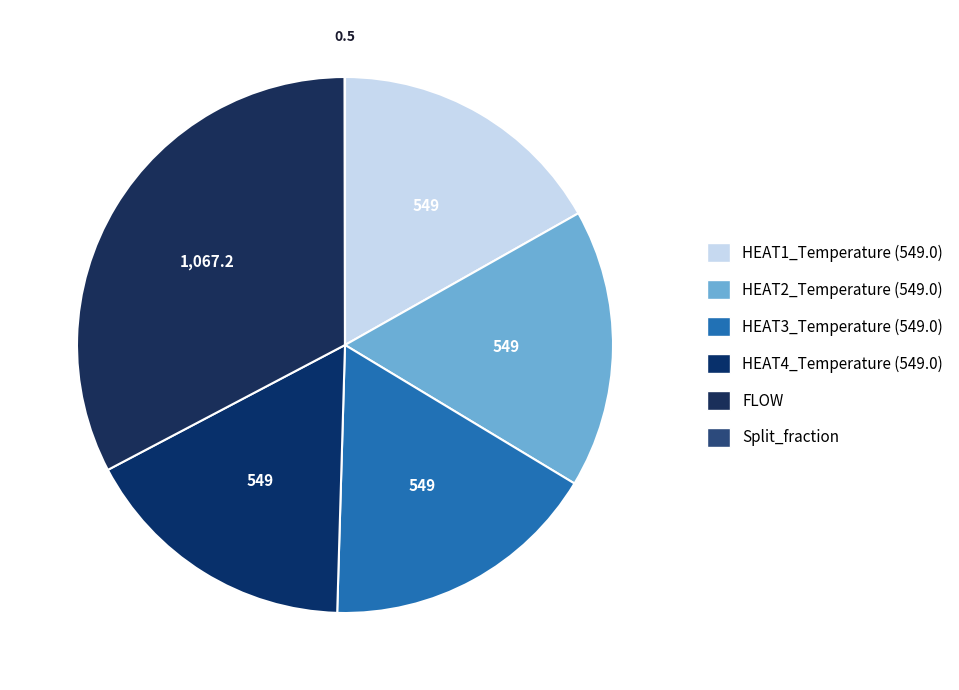

What is the largest slice in the pie chart?

FLOW